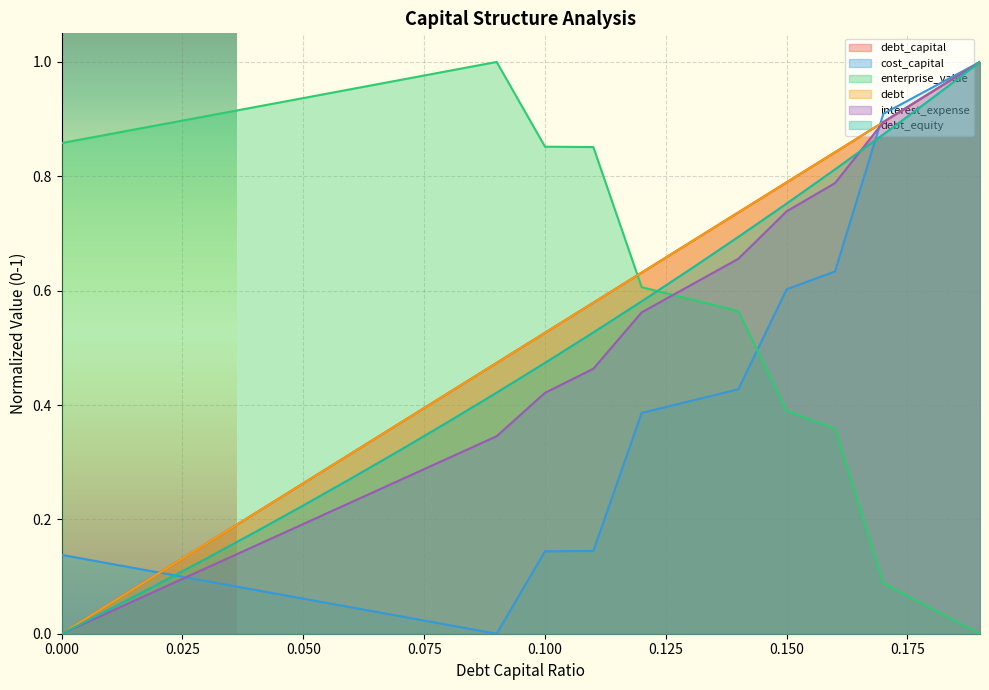

After their last crossing, which series has the higher values: debt_capital or interest_expense?

interest_expense